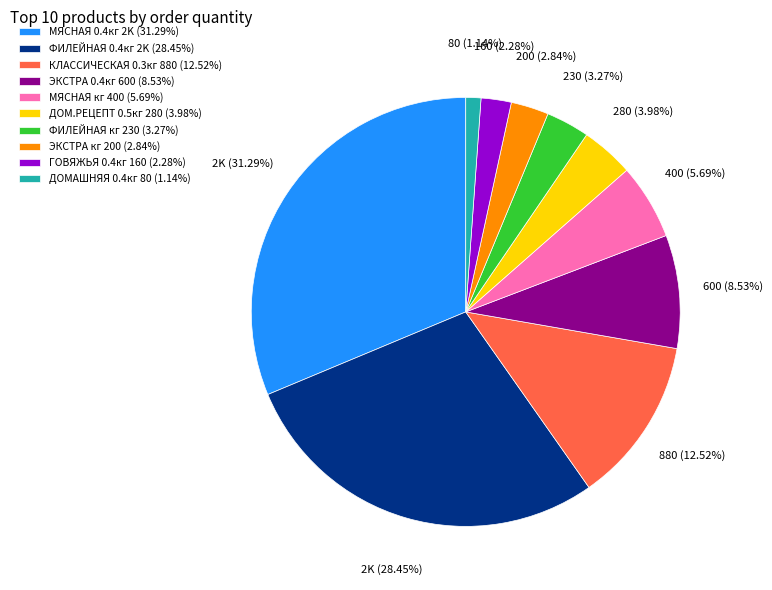

Combined, do ДОМАШНЯЯ 0.4кг 80 (1.14%) and КЛАССИЧЕСКАЯ 0.3кг 880 (12.52%) account for over 50%?

No